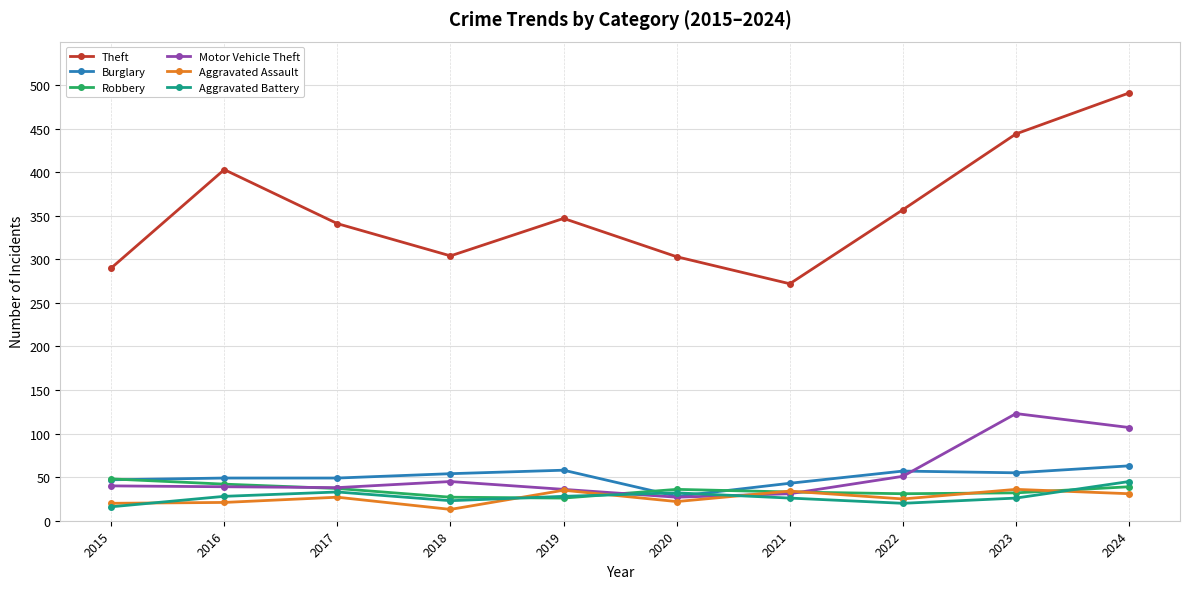

How many interior local peaks does the Aggravated Battery series have?

2